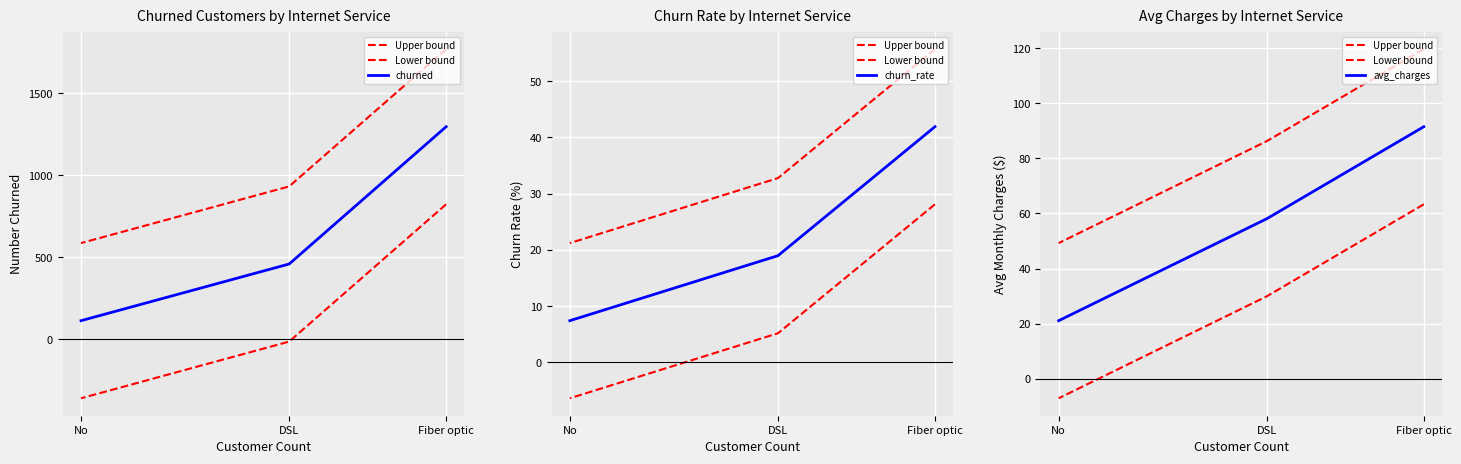

Which label corresponds to the largest value in the chart?

Fiber optic